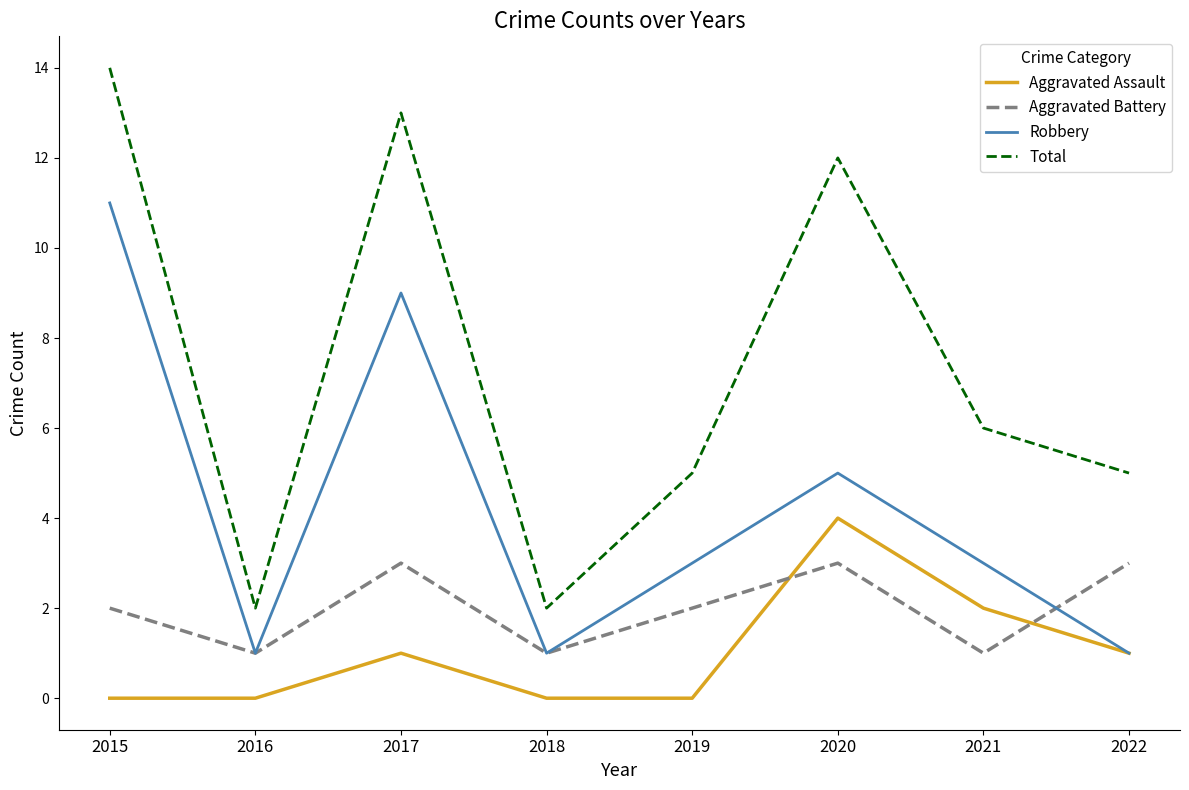

How many lines are shown in the chart?

4